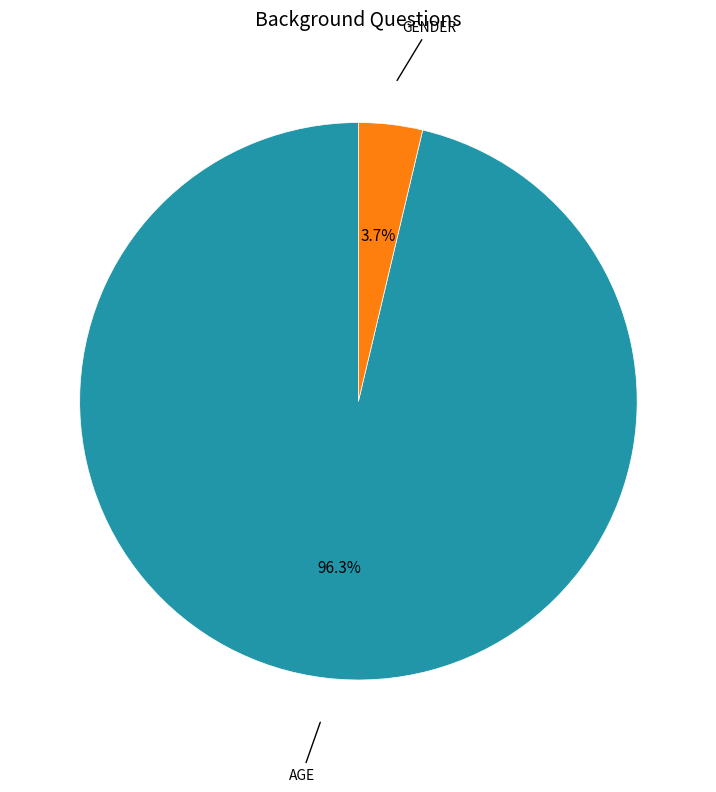

Does any single category account for the majority?

Yes